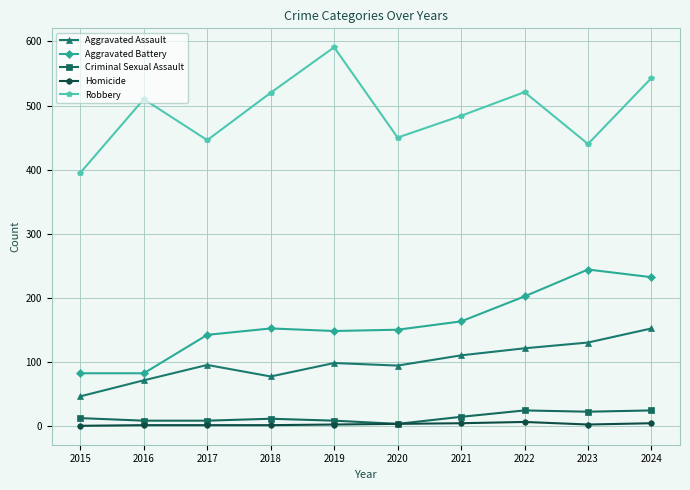

What is the difference between the highest and lowest values at 2015?

395